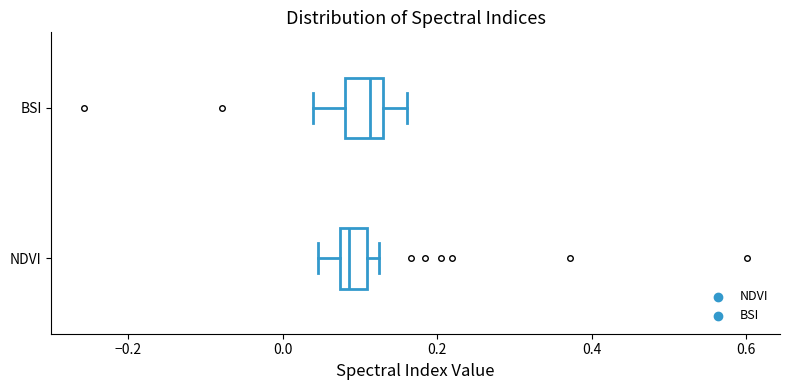

Reading bottom to top, read every box against the x-axis: the position of its median line, the range the box covers, and the ends of its whiskers. The values are not printed on the chart, so give them approximately, as read against the axis.

NDVI: median 0.08 (just right of the box's left edge), box 0.08 to 0.10, whiskers 0.04 to 0.12
BSI: median 0.12, box 0.08 to 0.14, whiskers 0.04 to 0.16